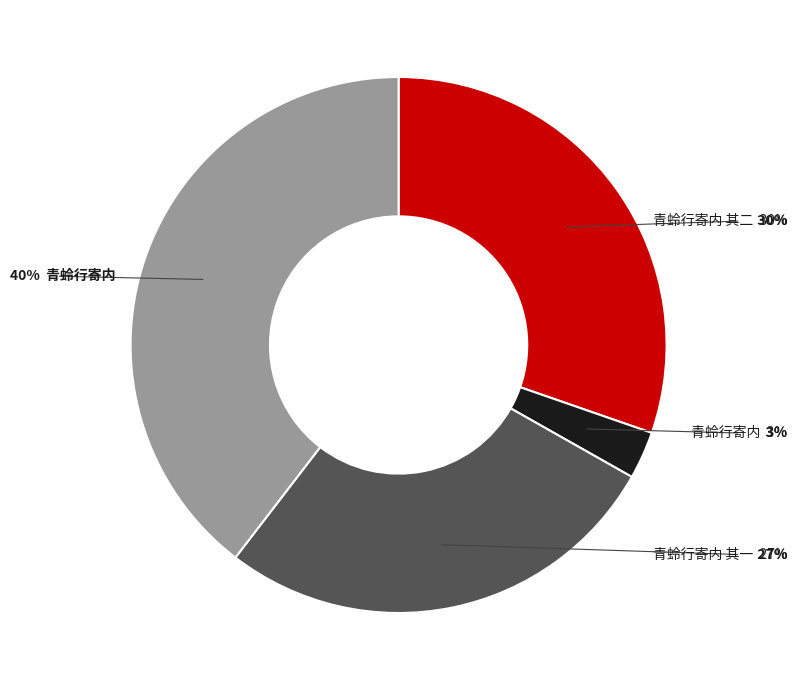

Does any single category account for the majority?

No